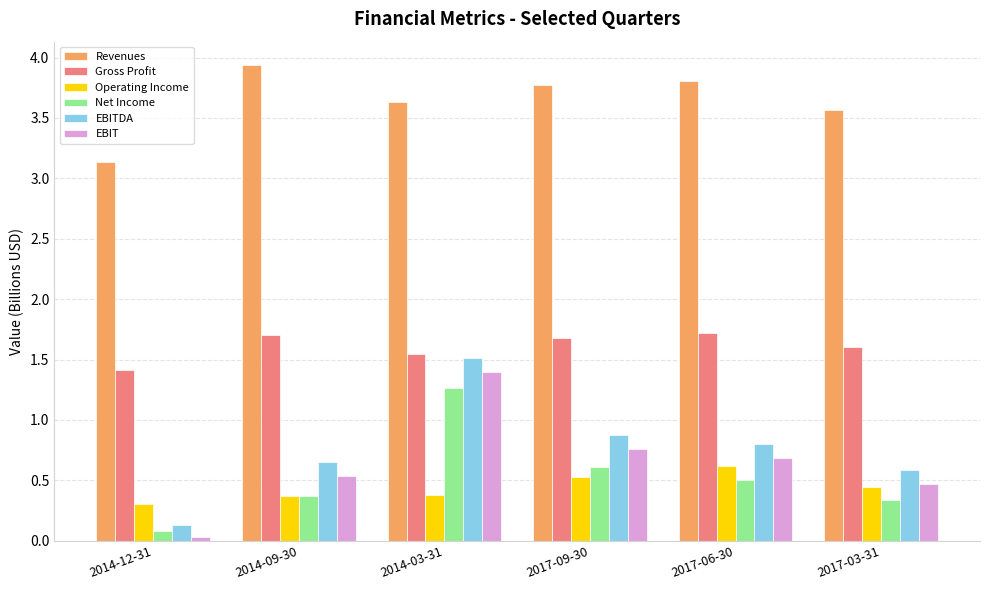

List the series in order of their peak value, highest first.

Revenues, Gross Profit, EBITDA, EBIT, Net Income, Operating Income